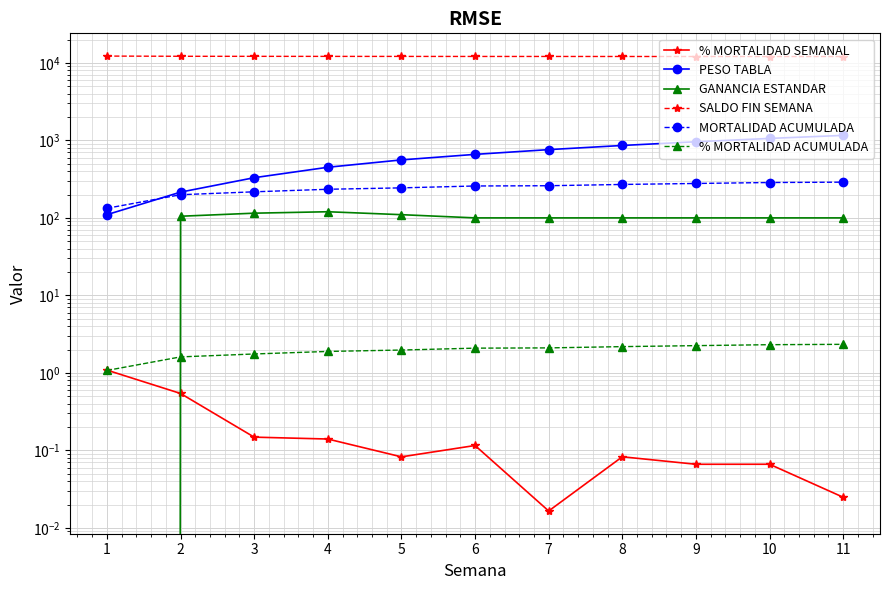

What is the approximate value of PESO TABLA at 4?

450.0